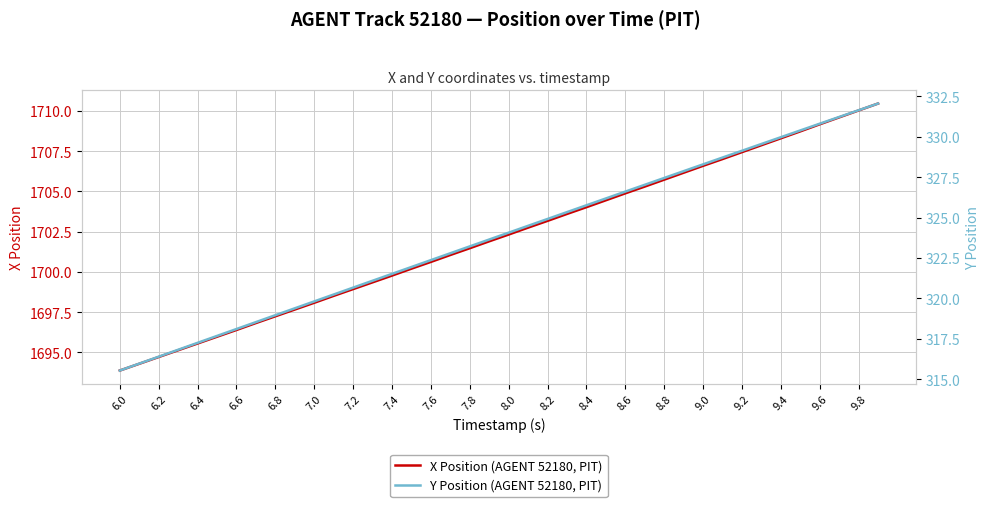

At how many categories does at least one series exceed 833?

40